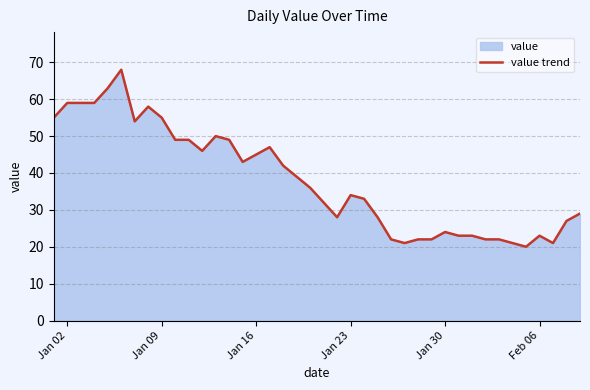

What is the difference between the maximum and minimum values?

48